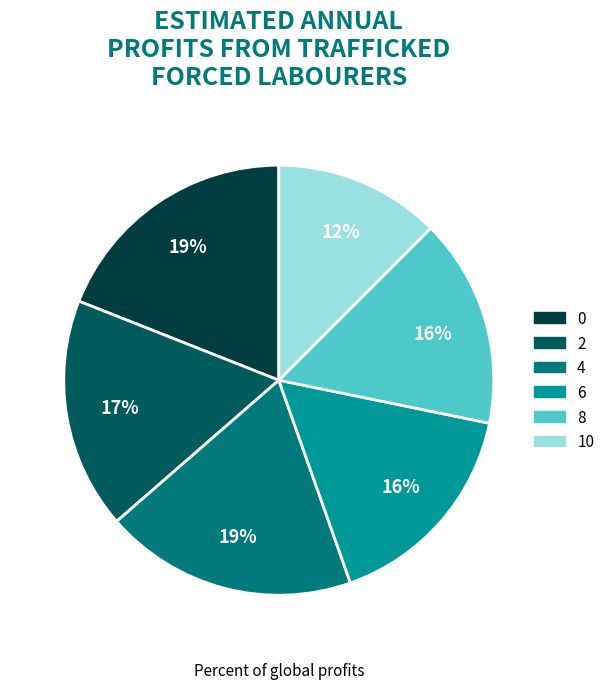

Is there a majority slice in this chart?

No